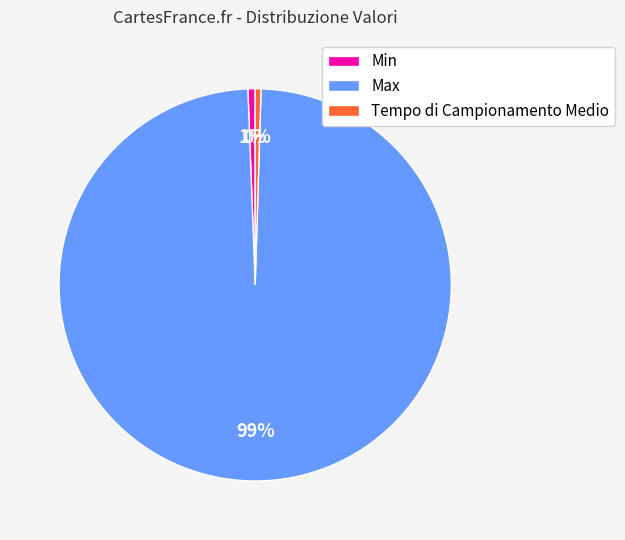

Combined, do Min and Tempo di Campionamento Medio account for over 50%?

No